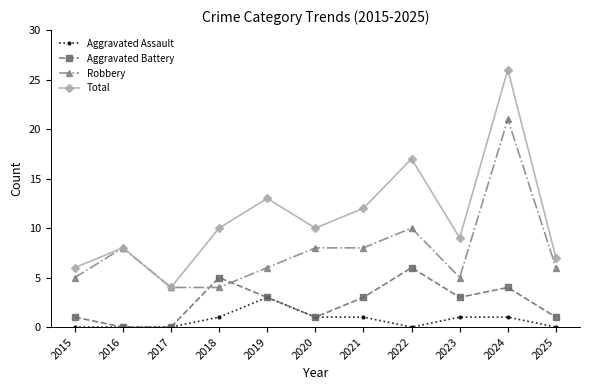

What is the average value of the Aggravated Battery series?

2